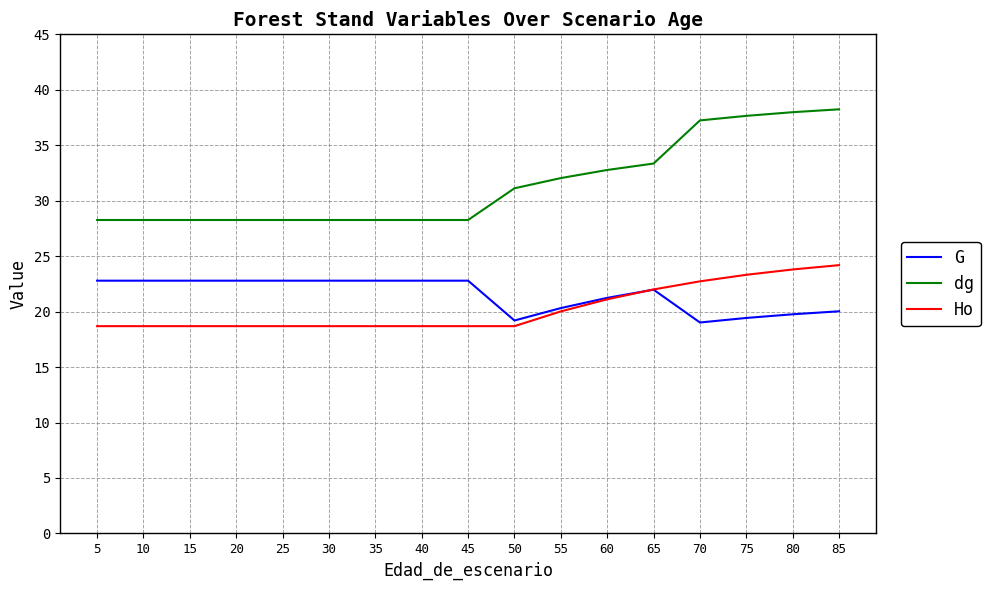

True or false: dg and Ho intersect in this chart.

False